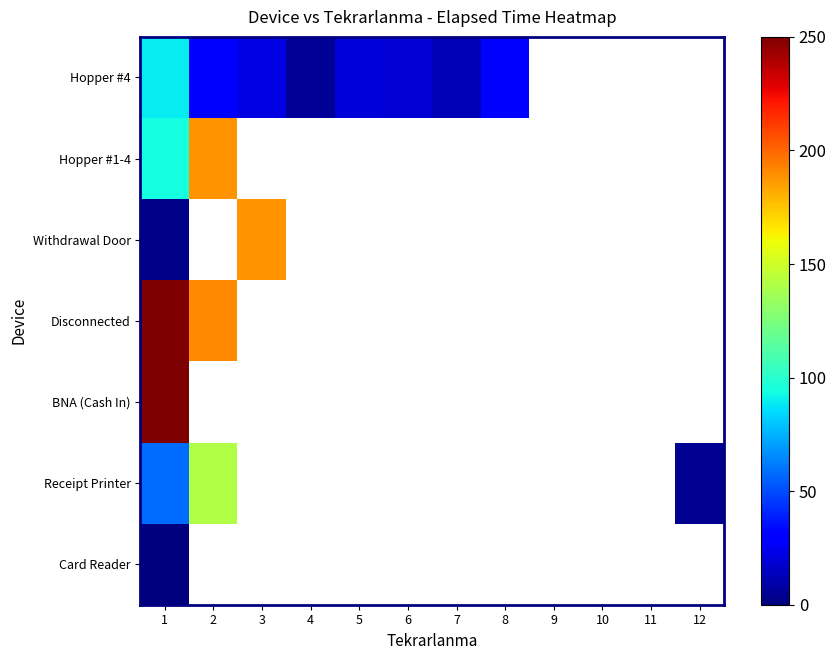

Between 4 and 6, which series saw the biggest shift?

Hopper #4